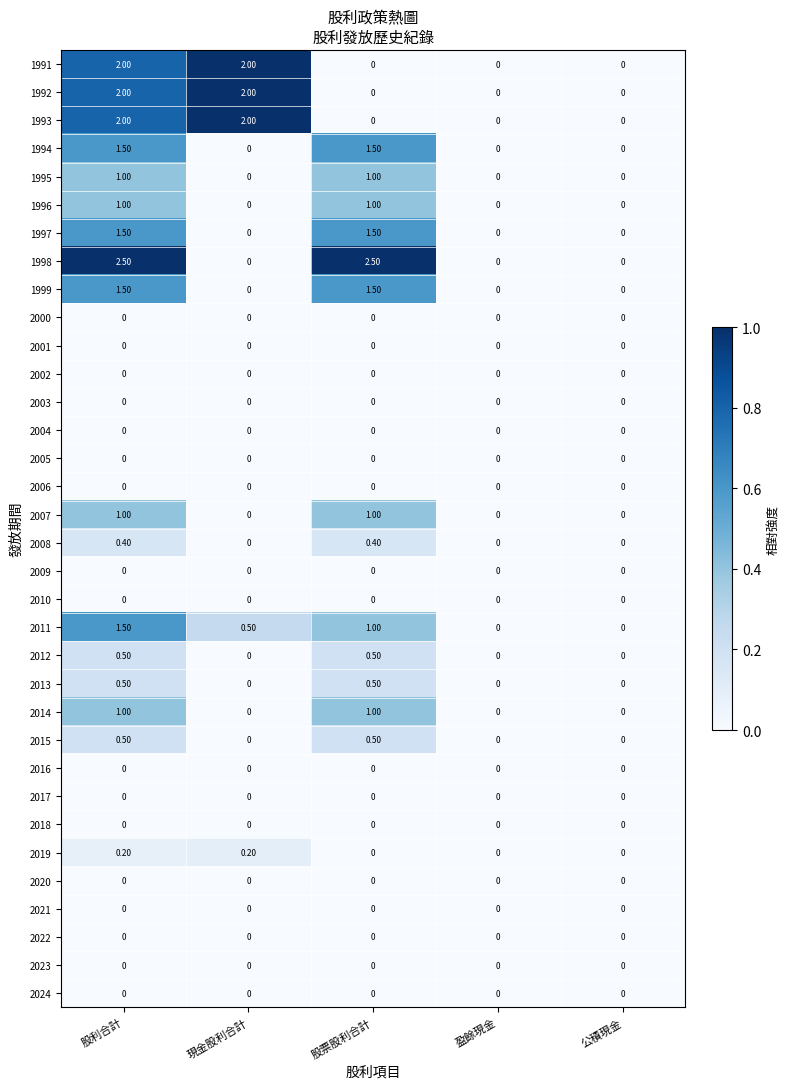

What is the spread (max minus min) of values at 現金股利合計?

2.0